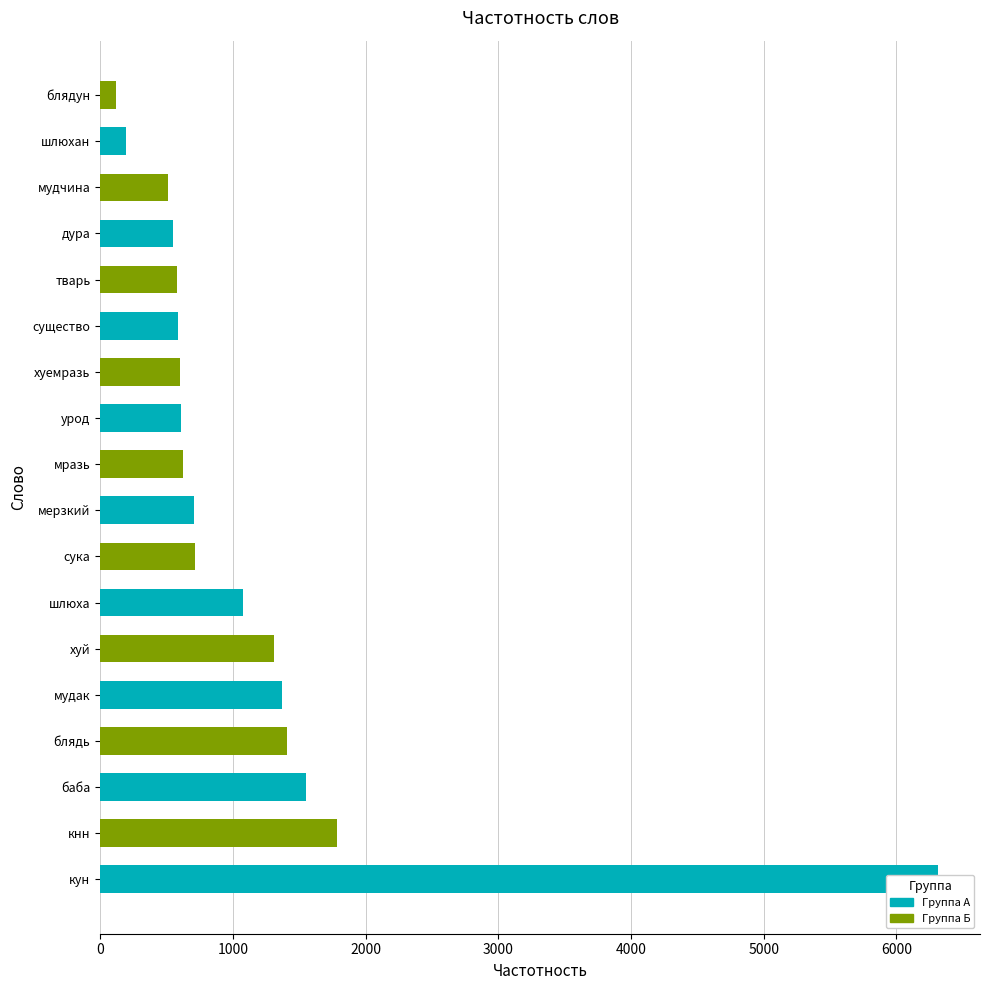

What is the greatest value displayed?

6314